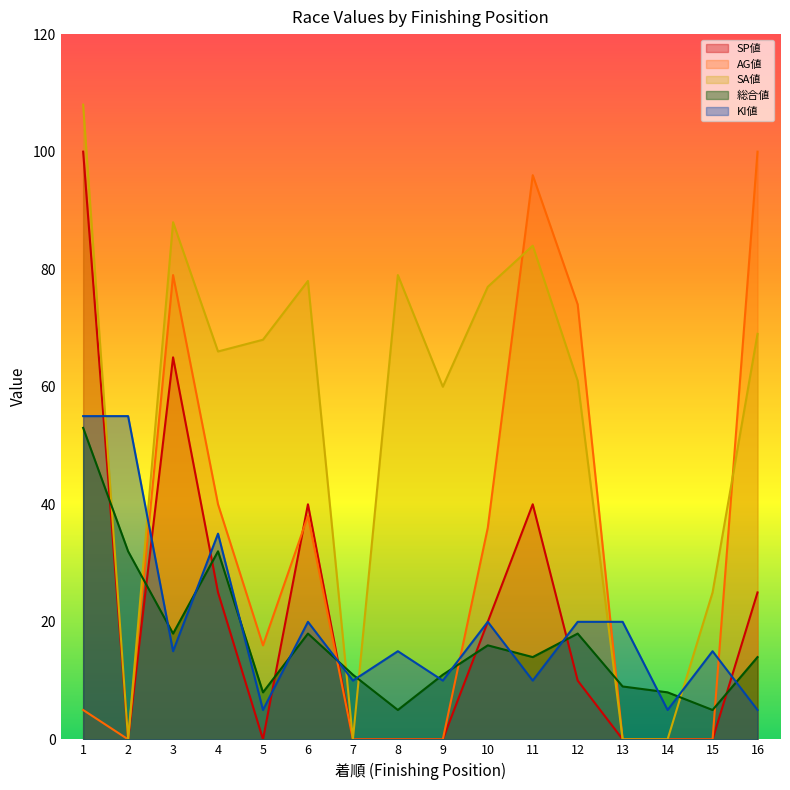

Where does the KI値 series first go above 15?

1